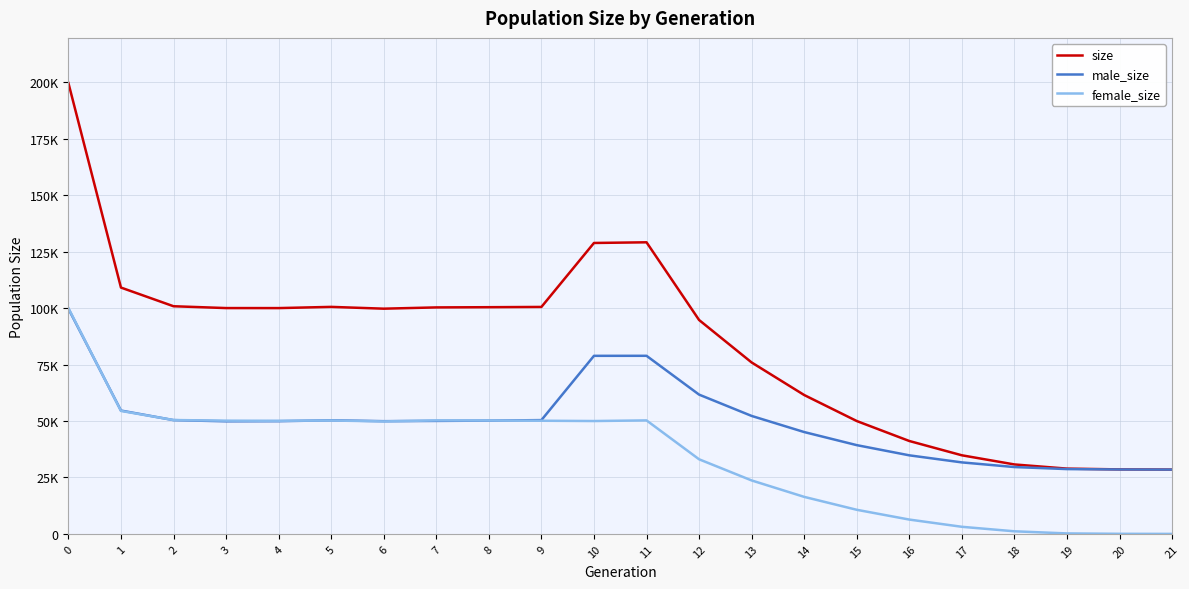

Is the value of male_size at 11 greater than the value of female_size at 13?

Yes